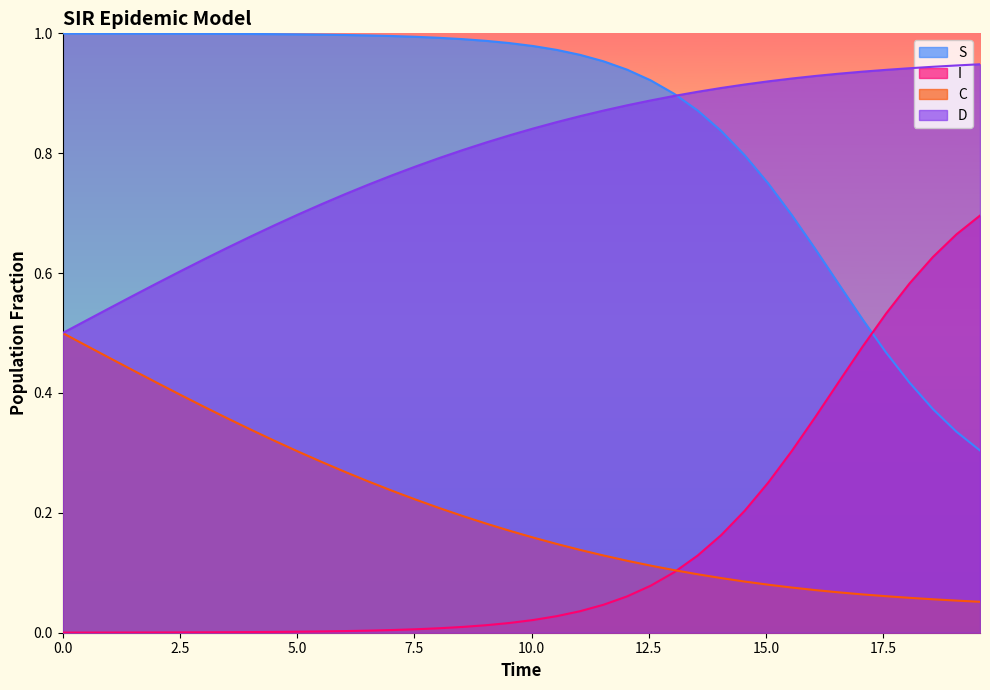

Which series ends up on top after the final intersection of S and I?

I